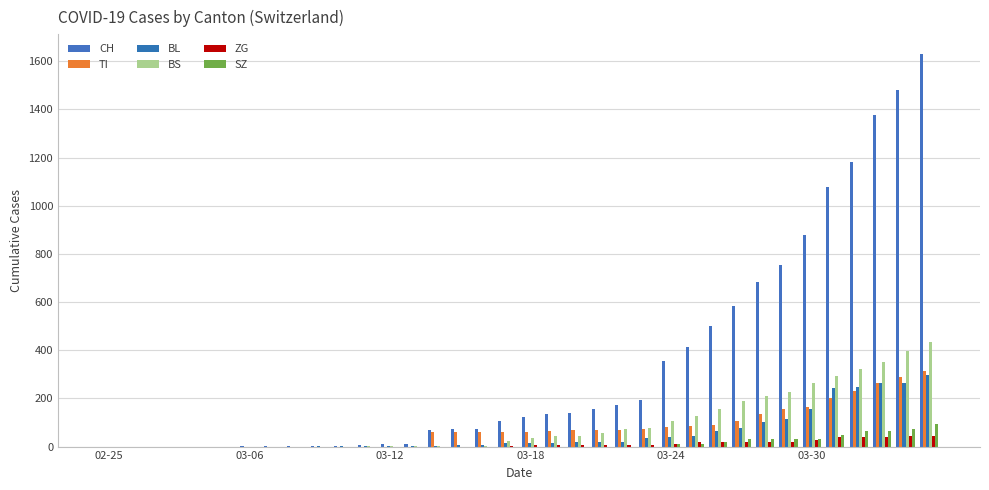

How many distinct data groups are displayed?

6